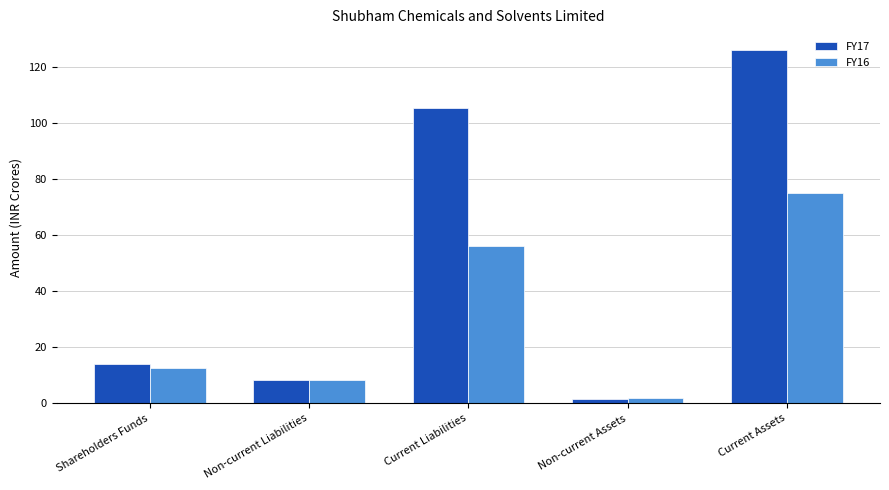

List the series in order of their peak value, lowest first.

FY16, FY17